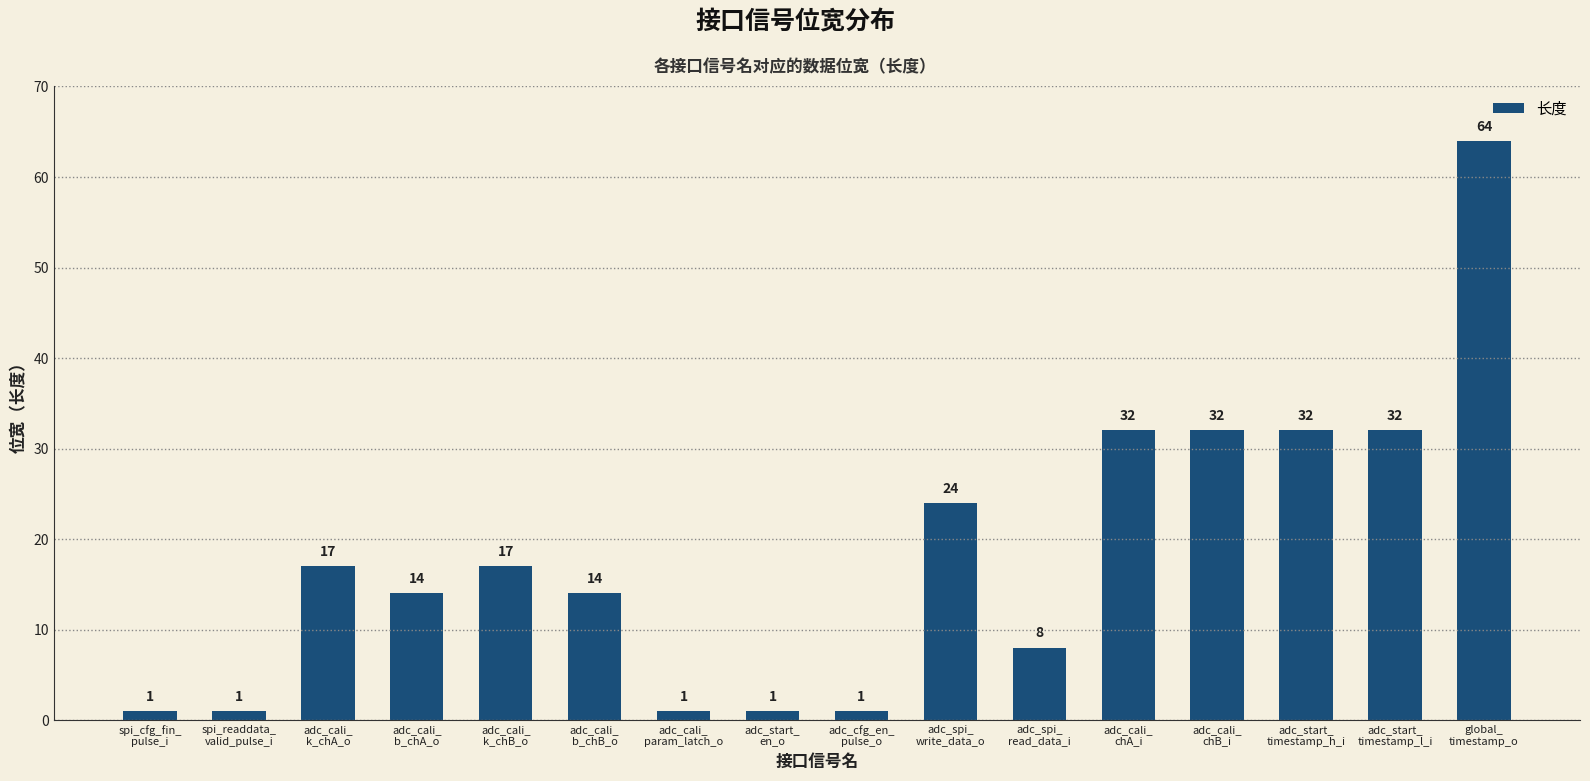

The chart shows a value of 1 at adc_cfg_en_
pulse_o. True or false?

True